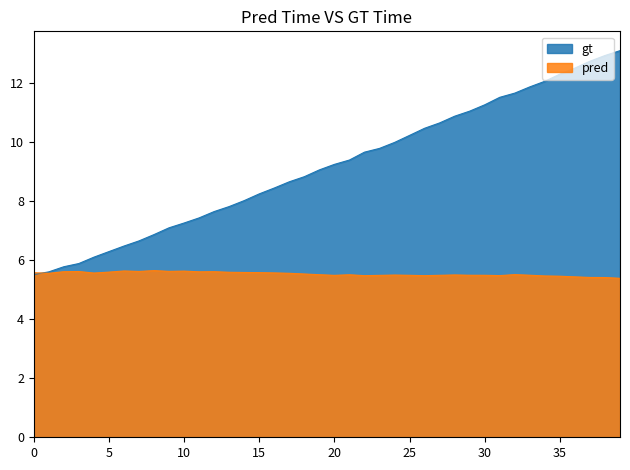

Which series has the largest range (max minus min)?

gt